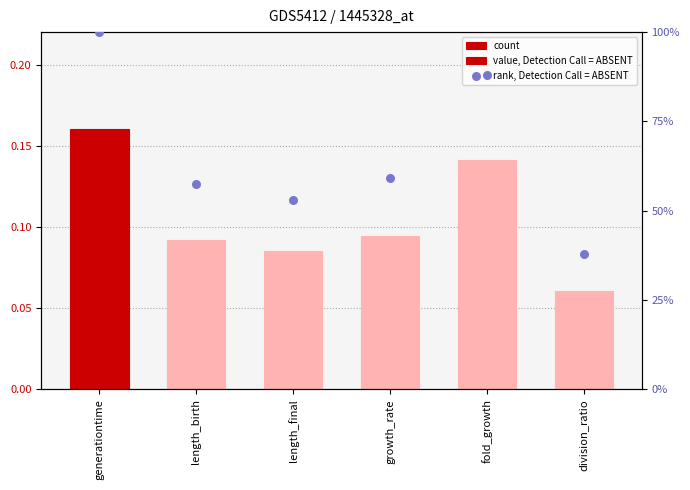

At which category is the sum across all series the highest?

generationtime